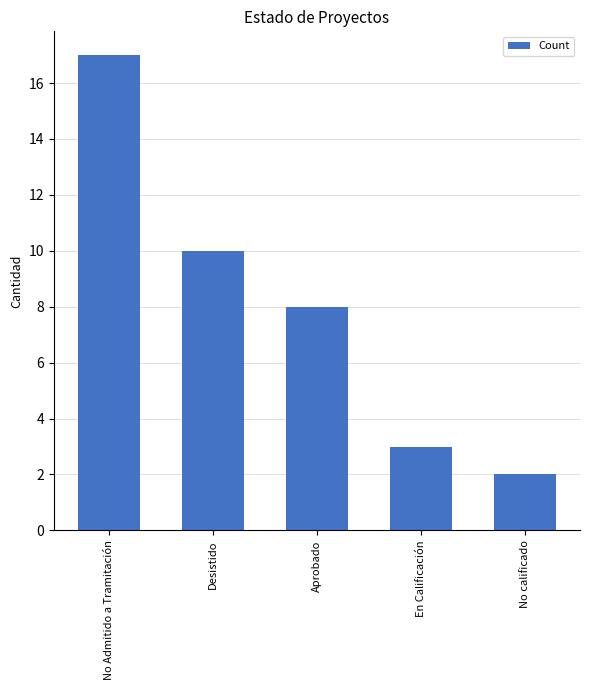

What is the difference between the second highest and minimum values?

8